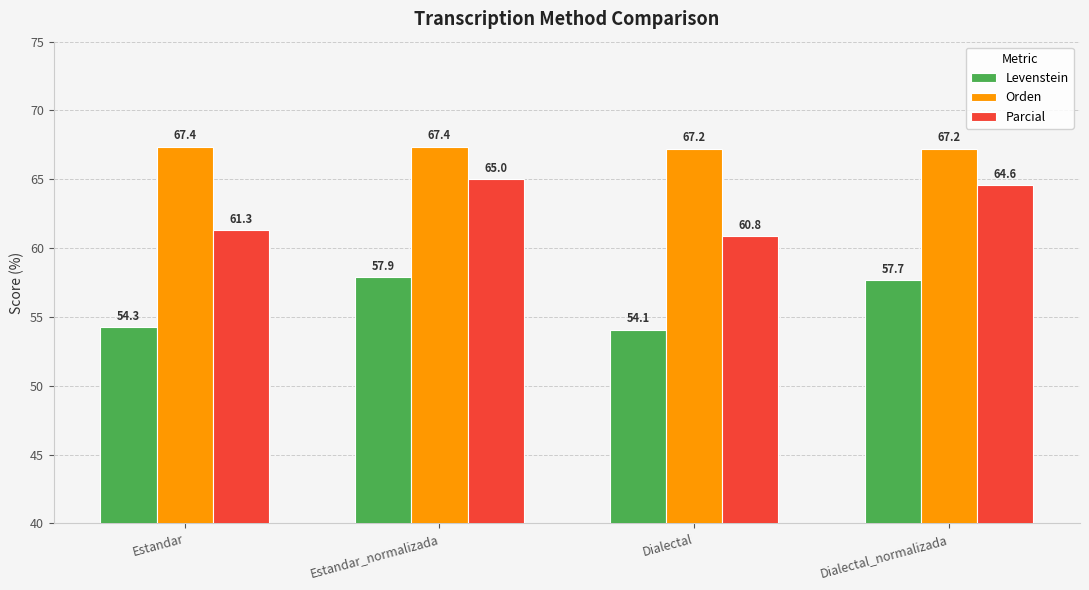

True or false: Parcial has a value of 29.8 at Estandar.

False